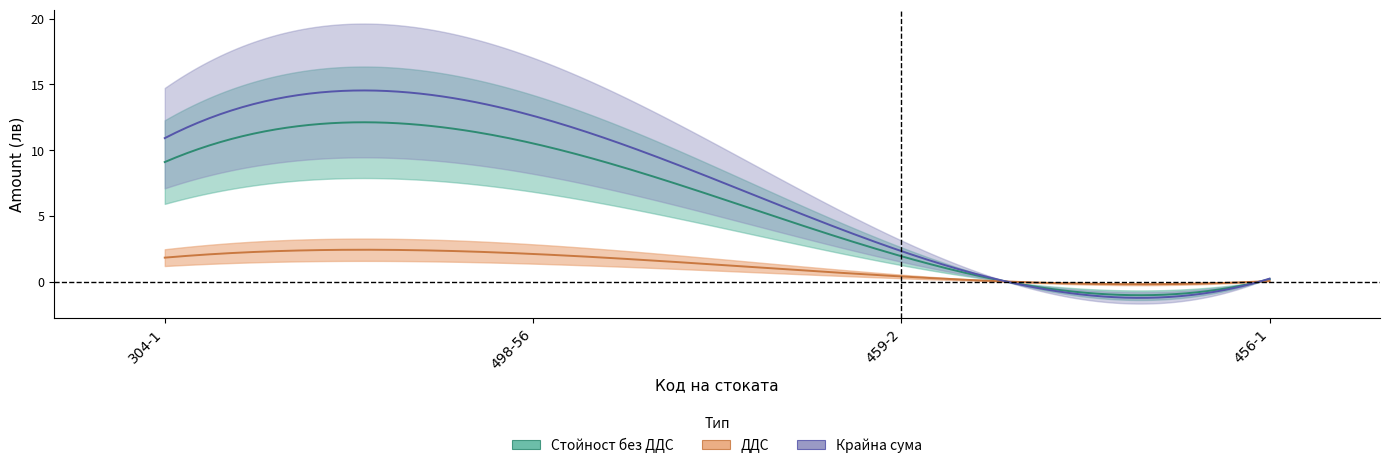

Reading left to right, what are all the values shown in this chart?

Стойност без ДДС: 9.1	10.5	1.9	0.2
ДДС: 1.8	2.1	0.4	0.0
Крайна сума: 10.9	12.6	2.3	0.2